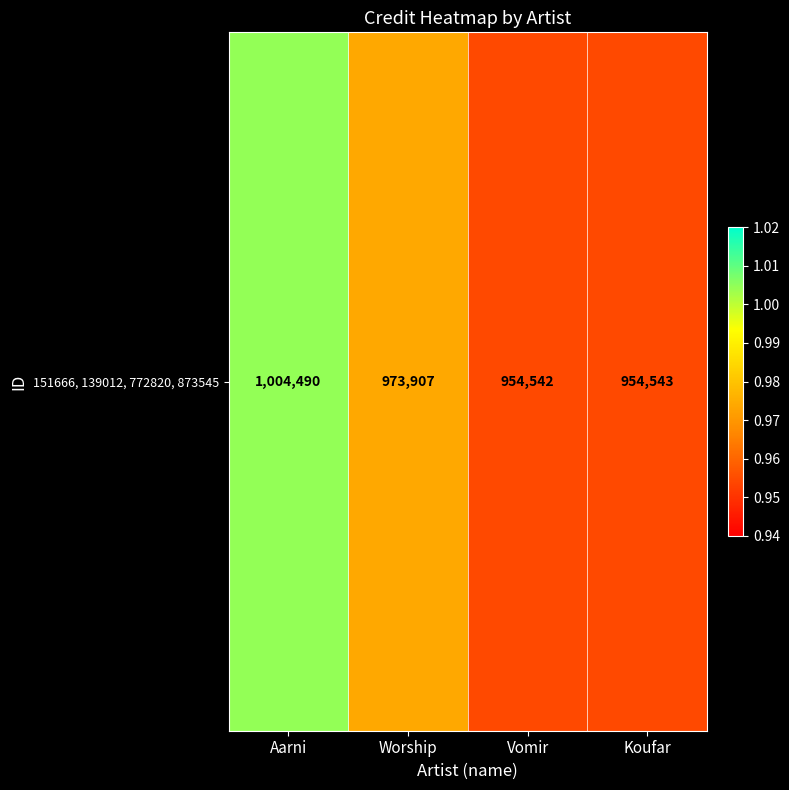

What is the average value?

971870